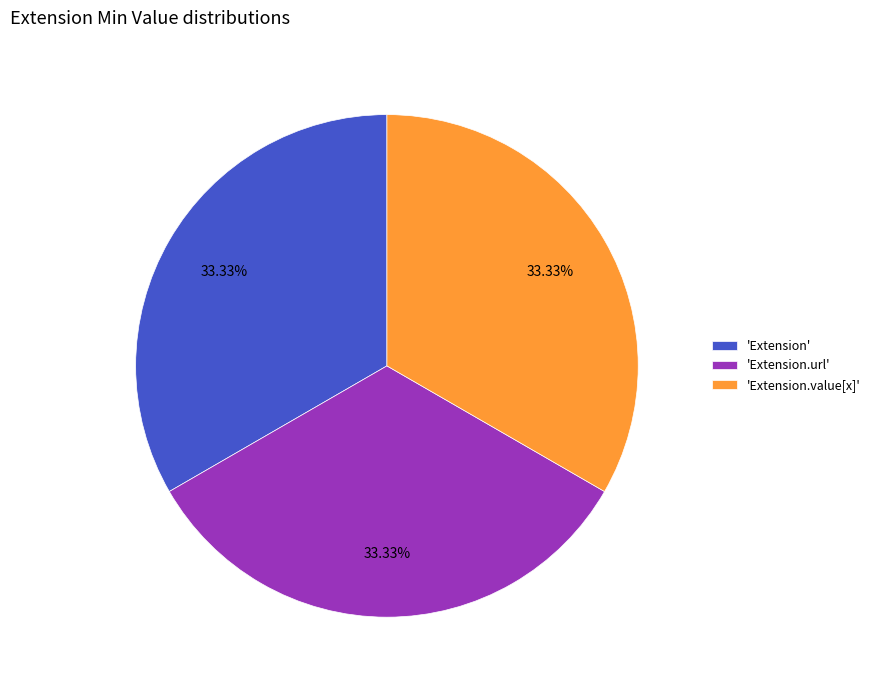

Do 'Extension' and 'Extension.value[x]' together represent more than half of the pie?

Yes